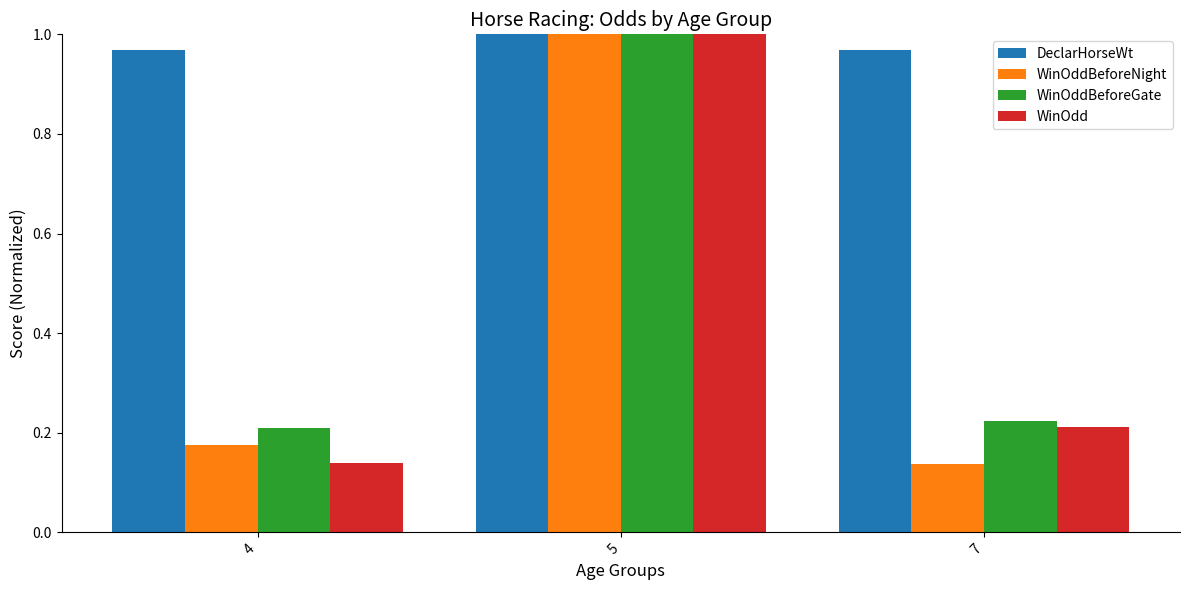

Is it true that WinOddBeforeGate equals 0.1 at 7?

False